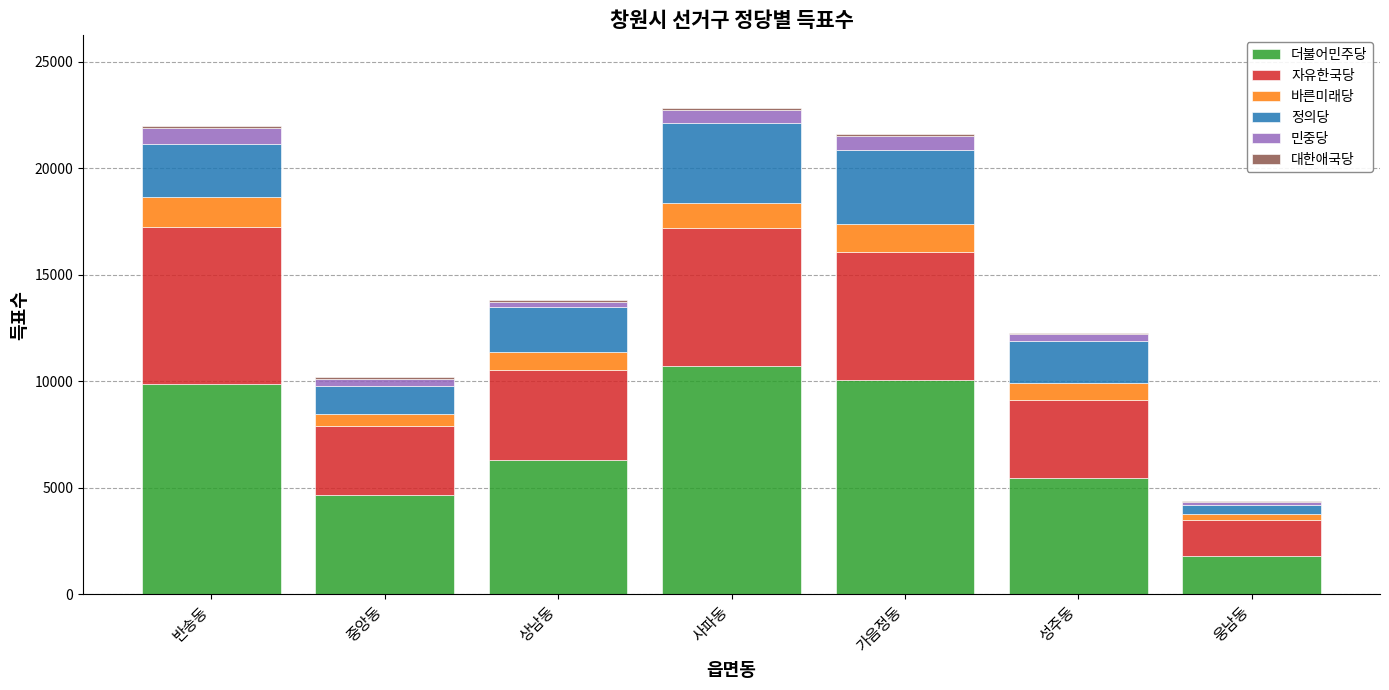

Which category has the highest value in the 더불어민주당 series?

사파동